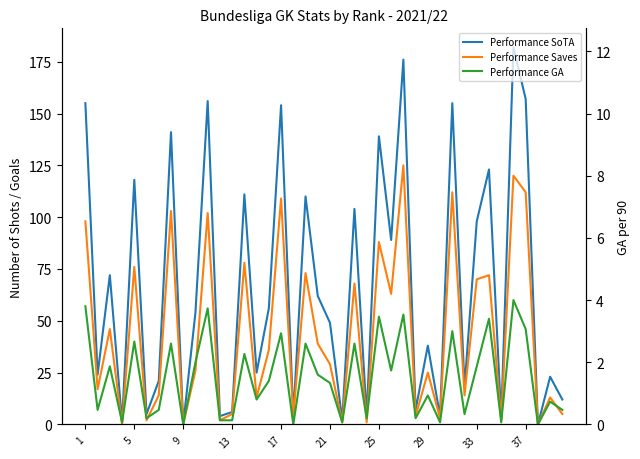

At how many categories does at least one series exceed 30?

22